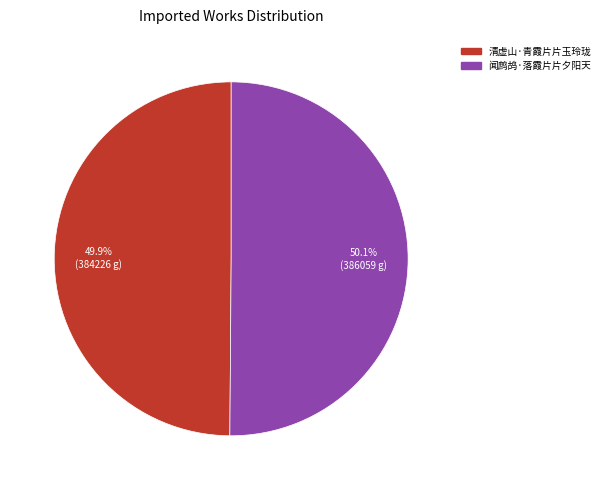

Is it true that 闻鹧鸪·落霞片片夕阳天 is 62% of the pie?

False